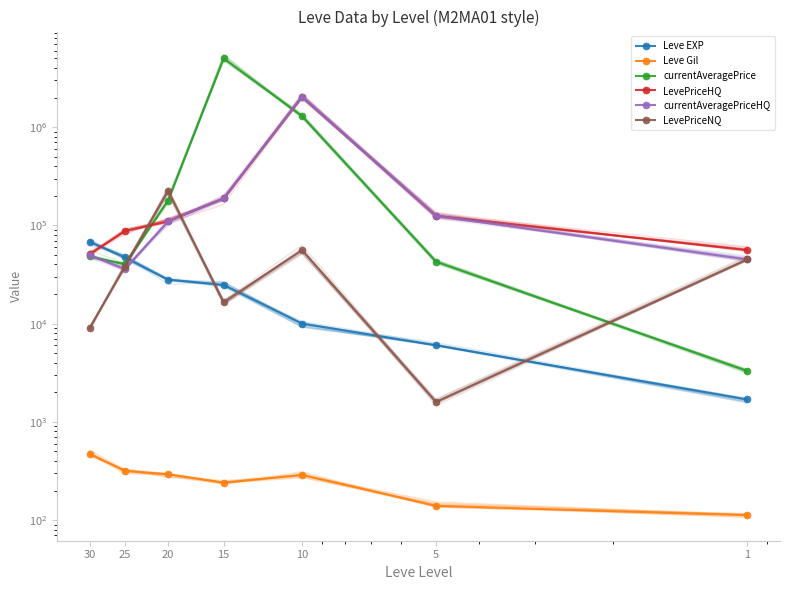

The Leve Gil series shows 192 at 25. True or false?

False